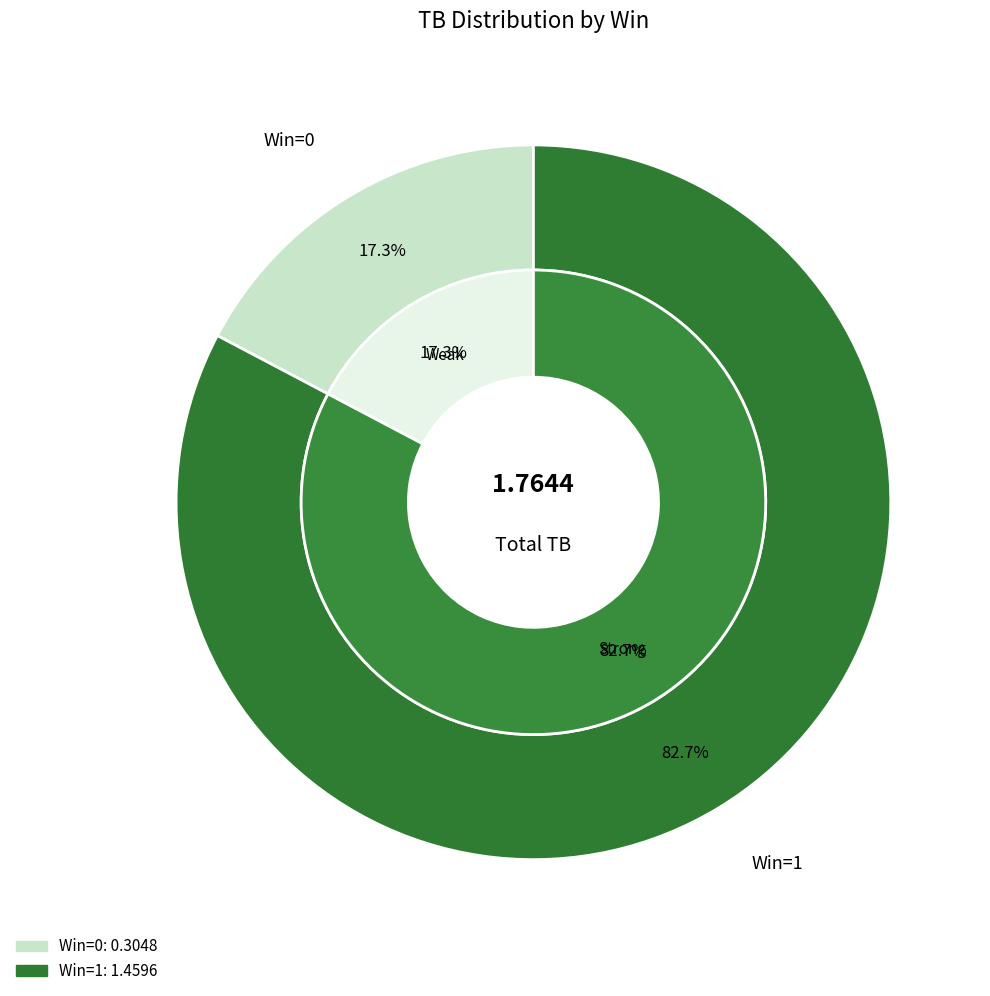

What is the largest slice in the pie chart?

1